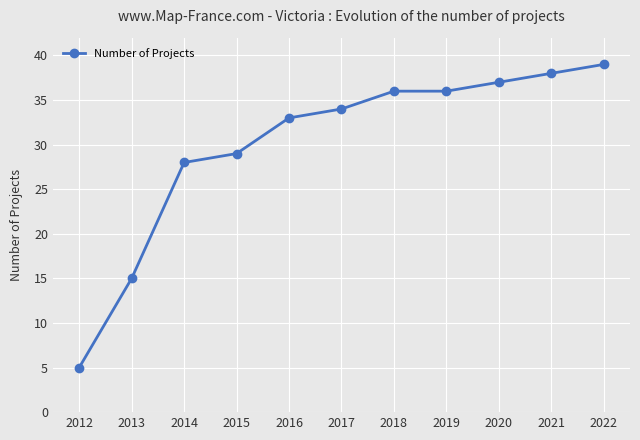

Where is the data nearest to the value 22?

2014